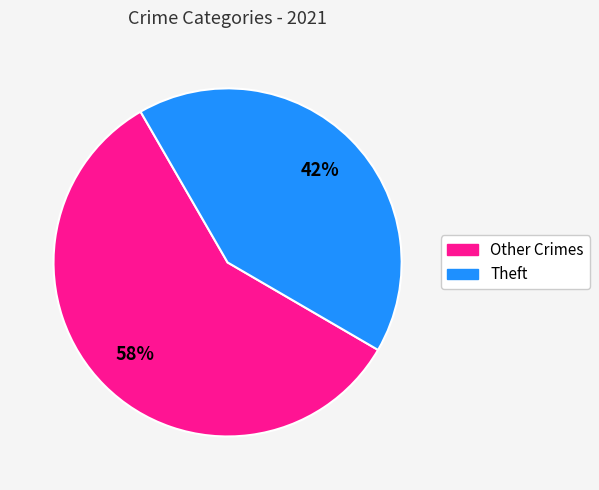

How many segments does this pie chart have?

2